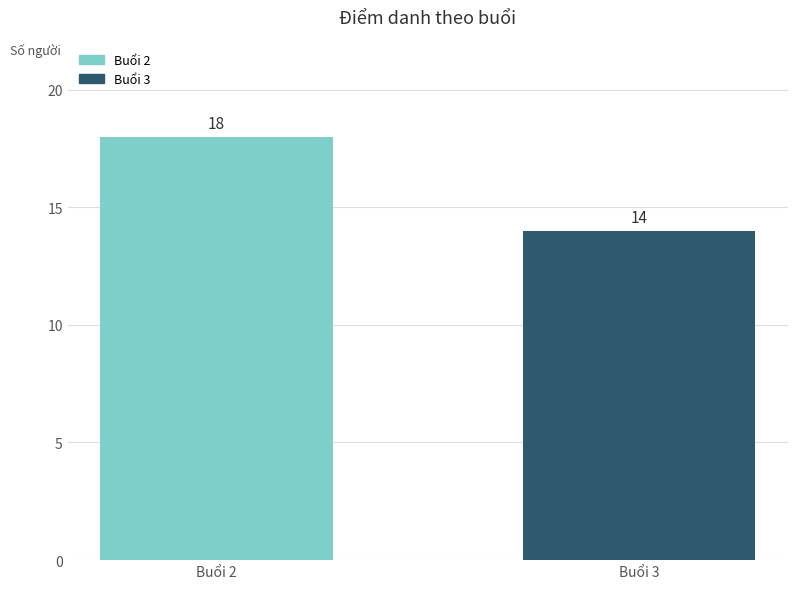

Are the bars horizontal?

No